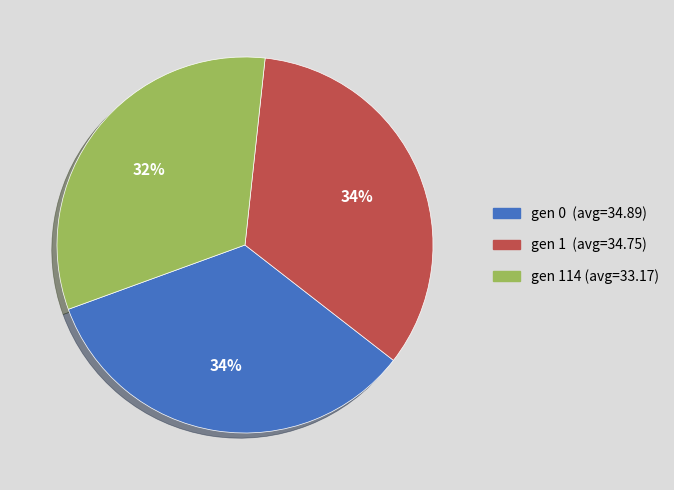

Does any single category account for the majority?

No